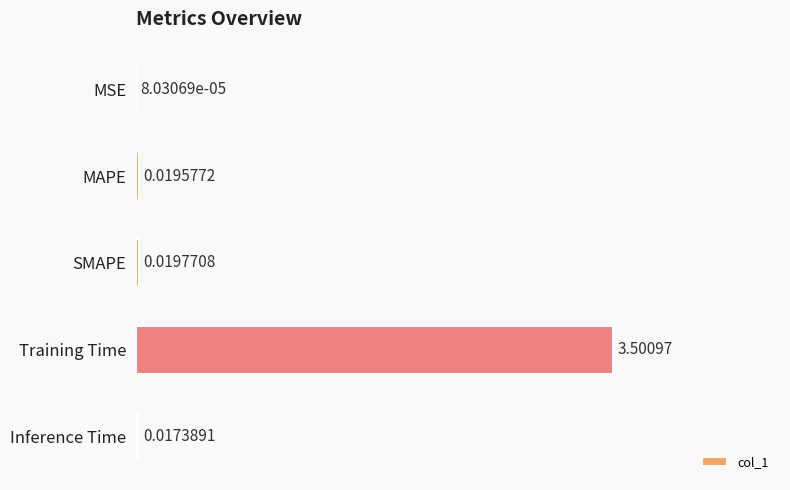

Where is the data nearest to the value 1?

SMAPE